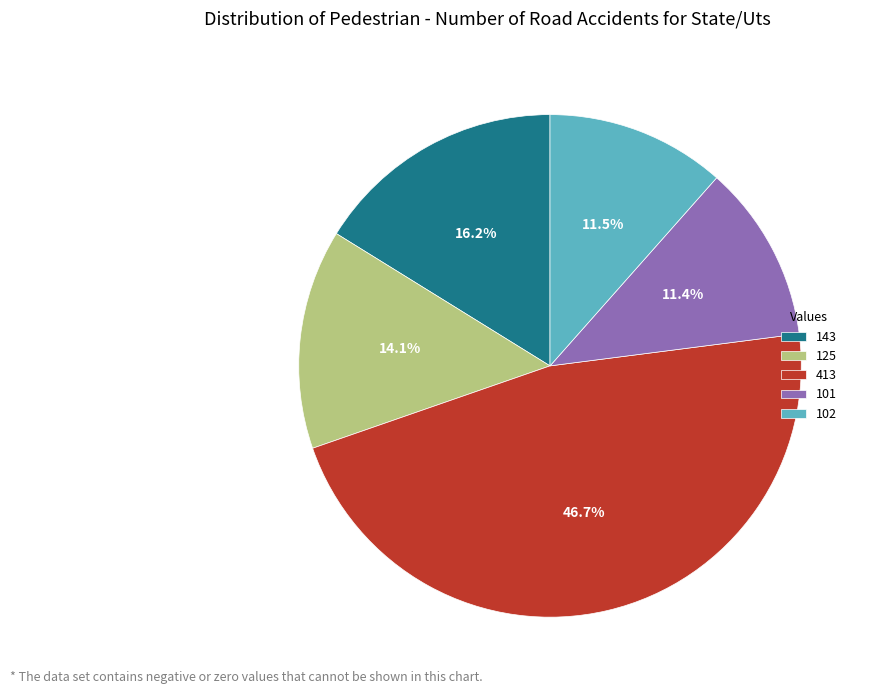

Is it true that 101 is 11% of the pie?

True